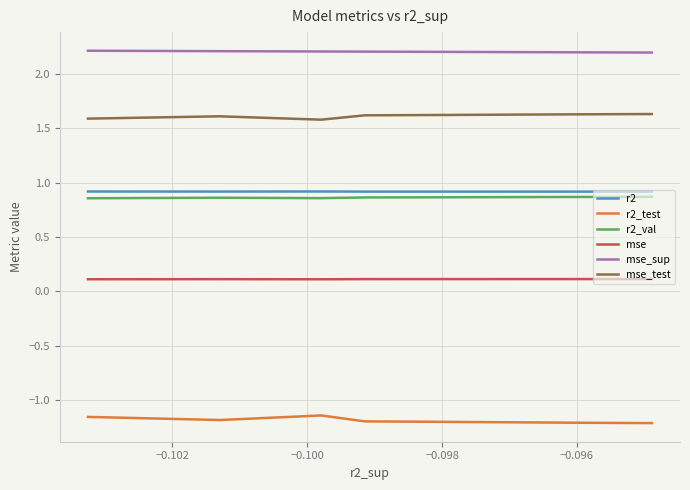

True or false: r2_test and r2_val intersect in this chart.

False